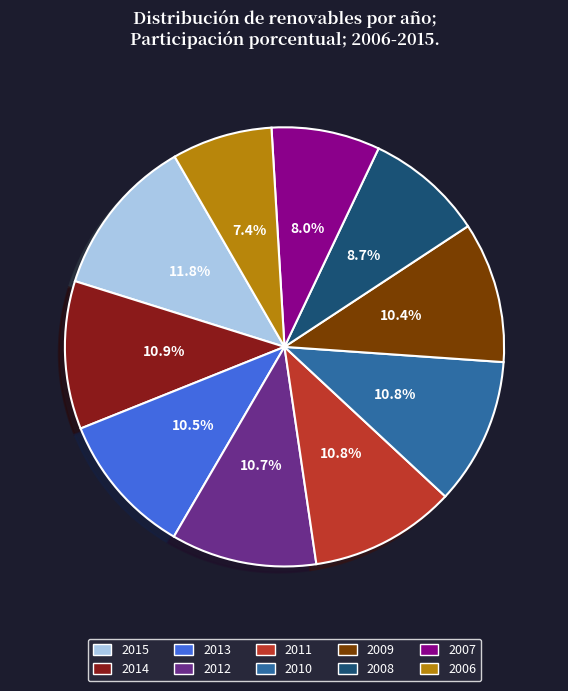

Which slice is the smallest?

2006